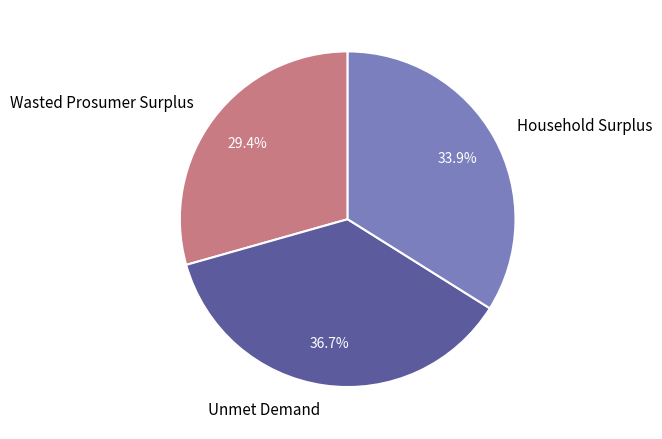

Rank the categories by value from highest to lowest.

Unmet Demand, Household Surplus, Wasted Prosumer Surplus